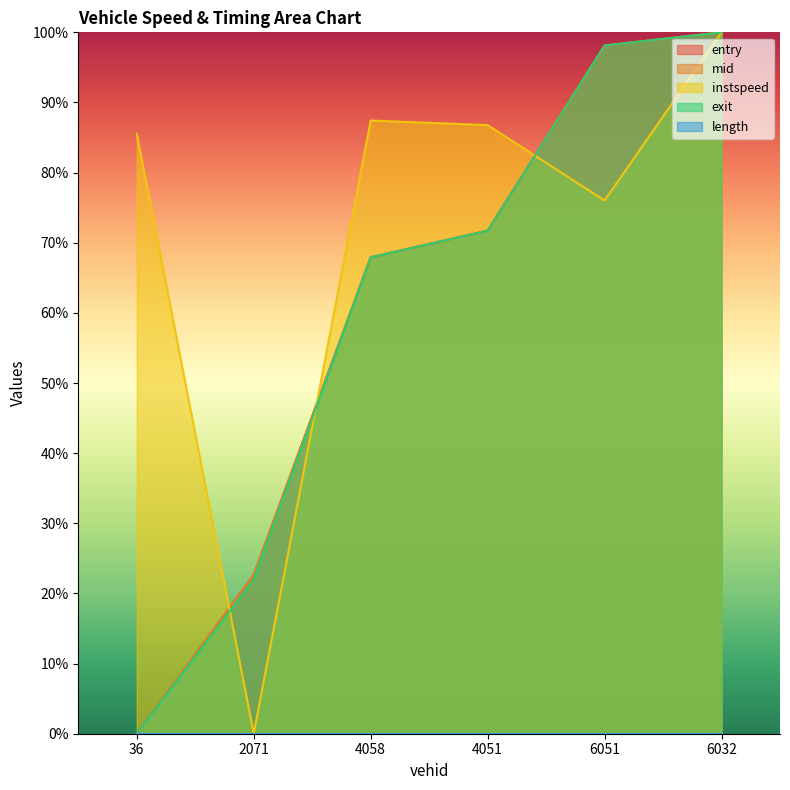

At 6032, list the series in order from largest to smallest.

entry, mid, instspeed, exit